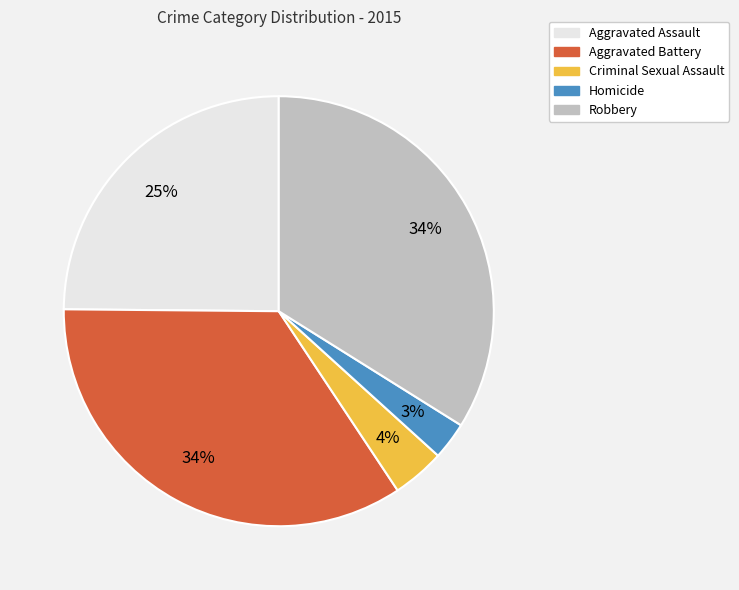

Is it true that Robbery is 47% of the pie?

False